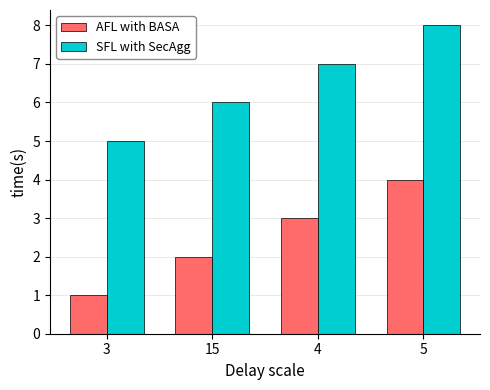

How many values in the SFL with SecAgg series are below 7?

2